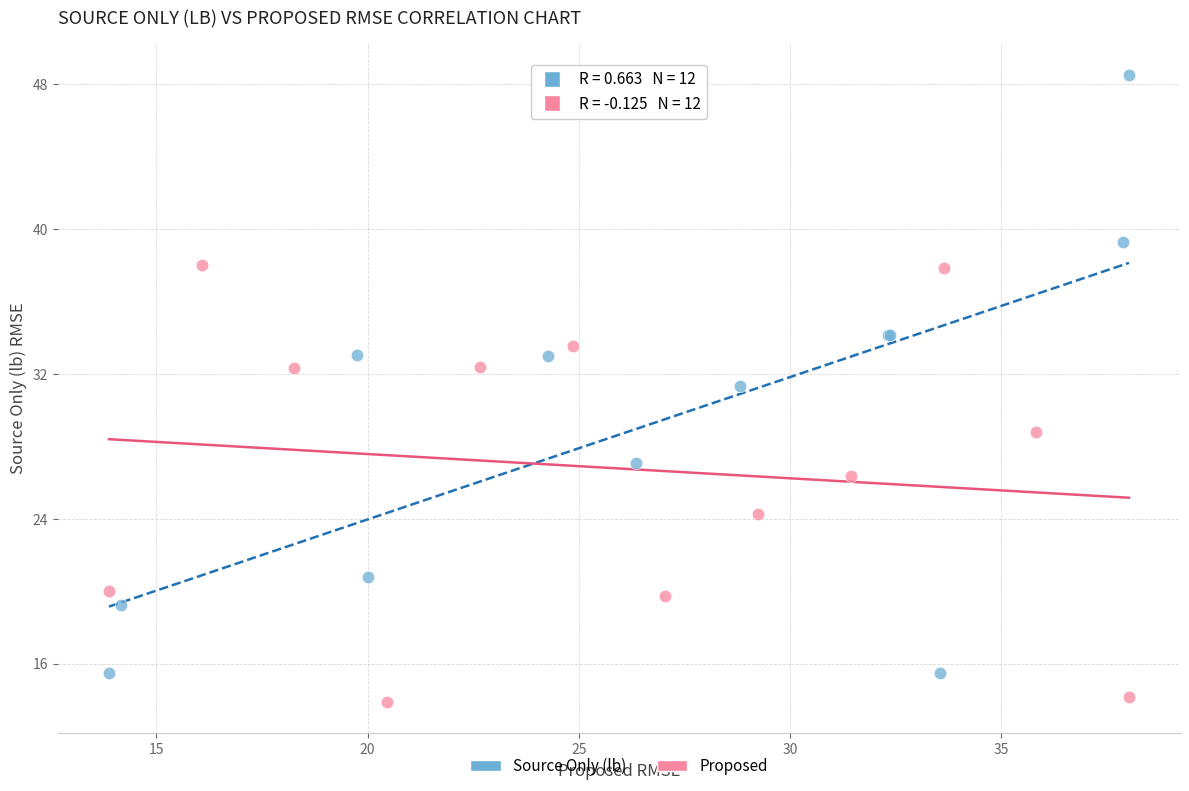

Which series contains the highest Y value?

Source Only (lb)